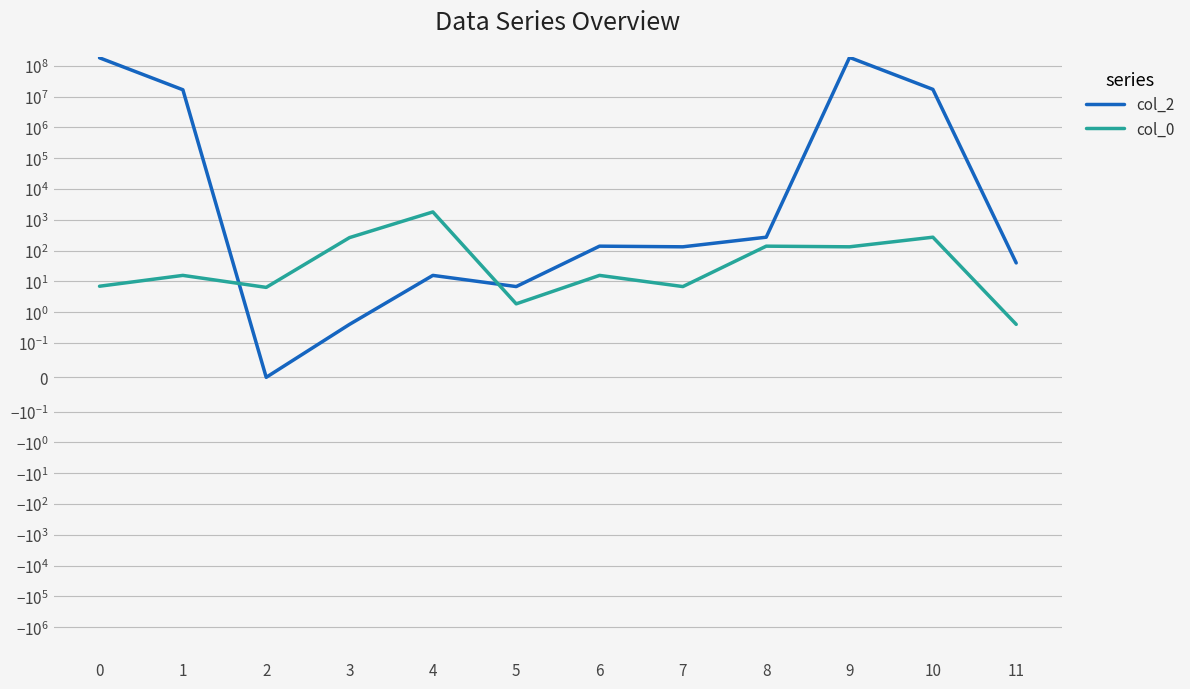

List the series in order of their peak value, lowest first.

col_0, col_2